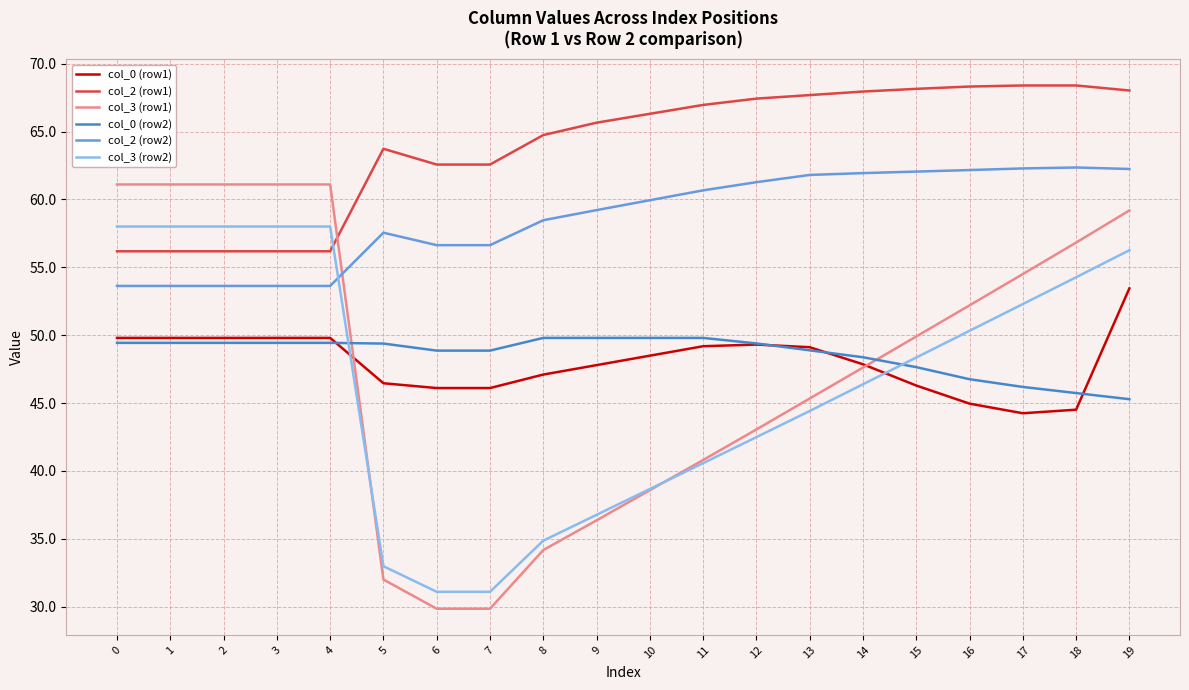

The value of col_2 (row2) at 12 is 15.2. True or false?

False